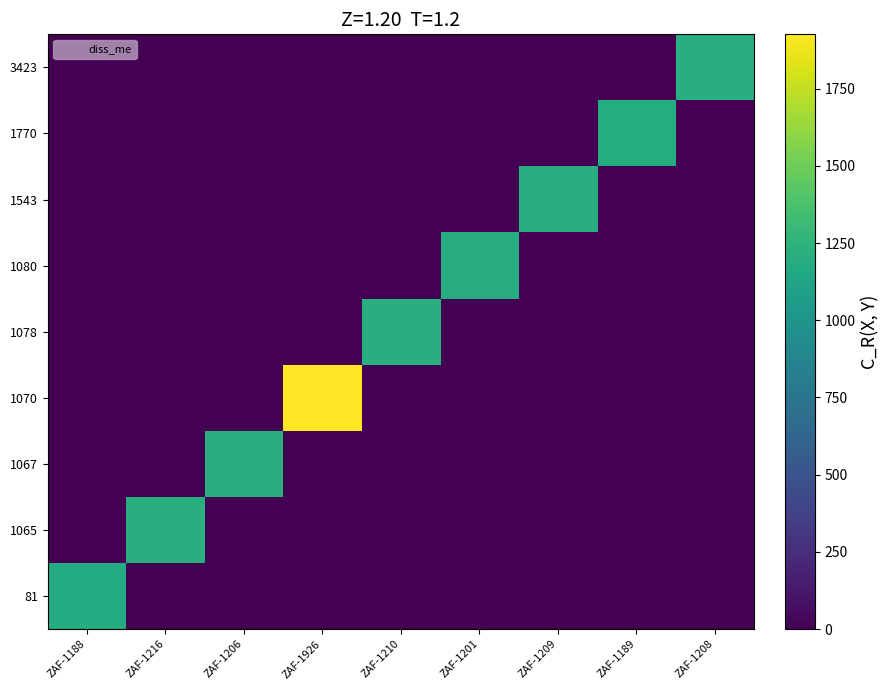

Between ZAF-1216 and ZAF-1189, which is larger?

ZAF-1216